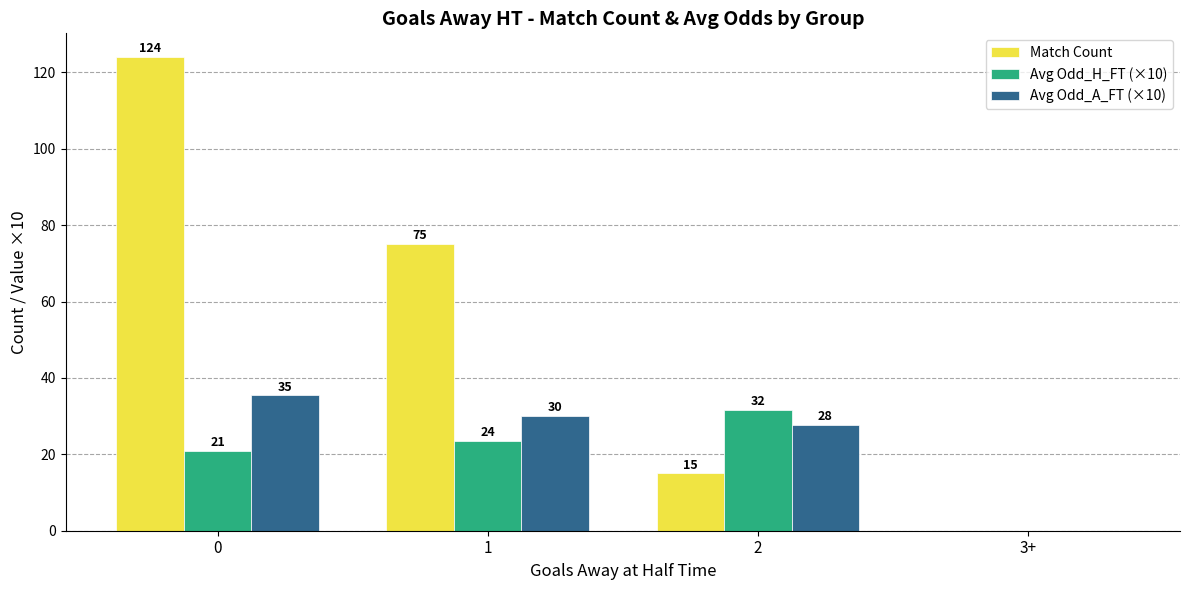

What are all the series names shown in the legend?

Match Count, Avg Odd_H_FT (×10), Avg Odd_A_FT (×10)